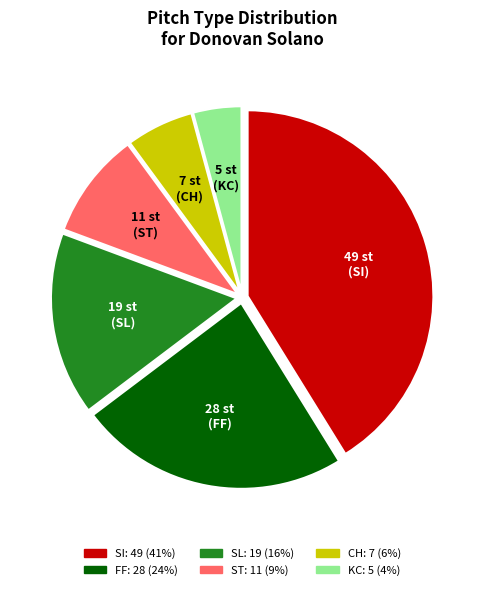

Is there a majority slice in this chart?

No